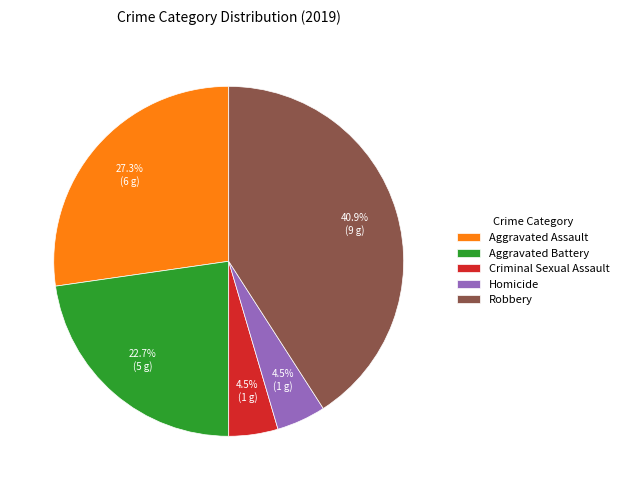

To the nearest percent, what is the difference between the largest and smallest slice percentages?

36%